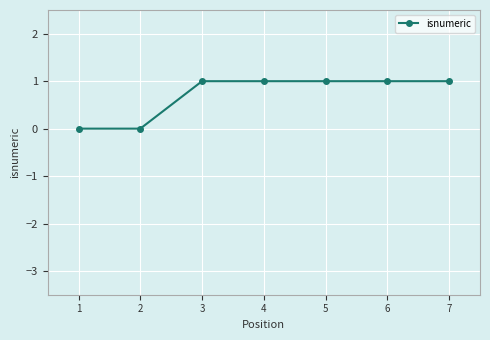

Reading left to right, what are all the values shown in this chart?

1=0	2=0	3=1	4=1	5=1	6=1	7=1